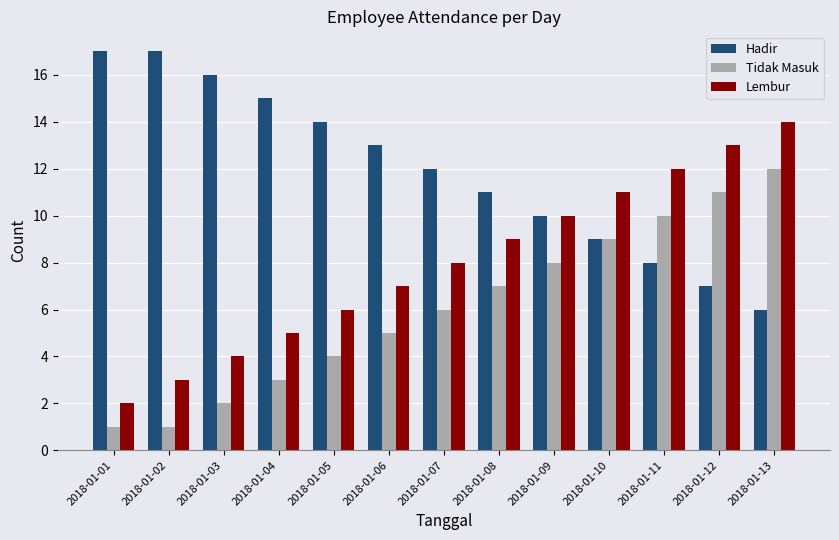

The value of Lembur at 2018-01-11 is 4. True or false?

False